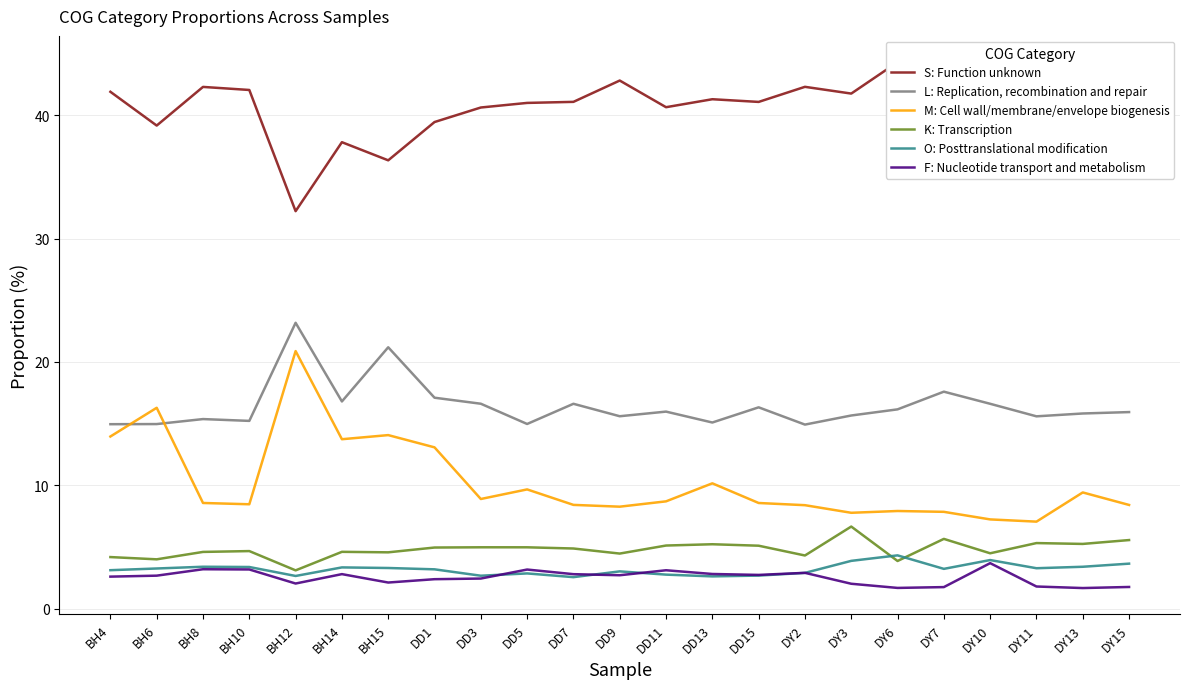

Which series changed the most between BH14 and DD3?

M: Cell wall/membrane/envelope biogenesis